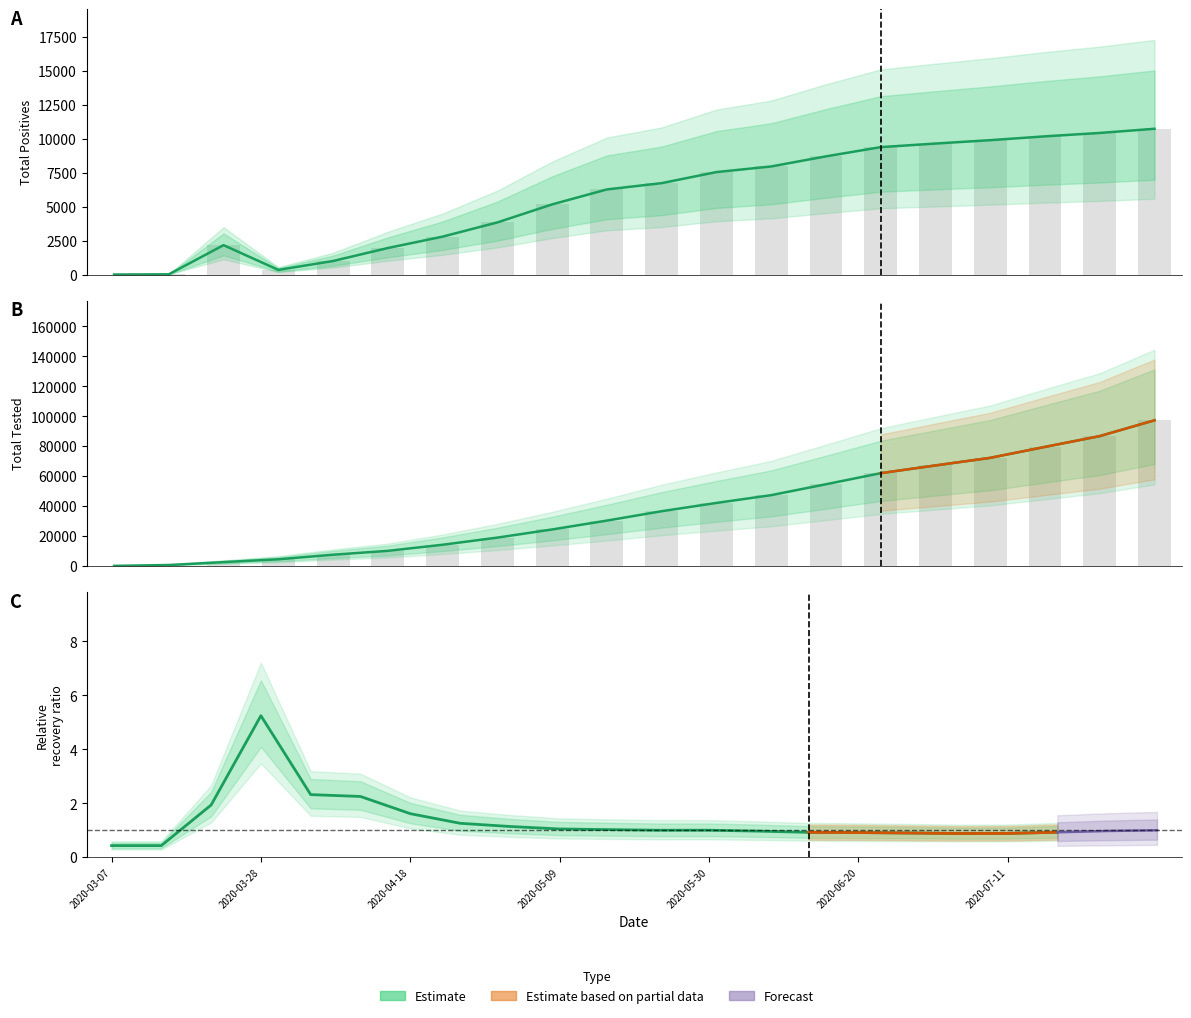

What is the total value across all series at 2020-03-14?

605